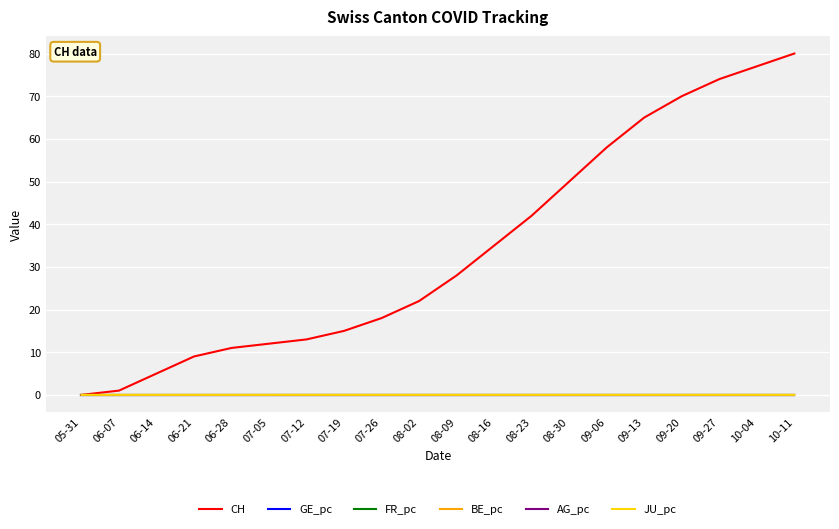

At how many categories does at least one series exceed 20?

11